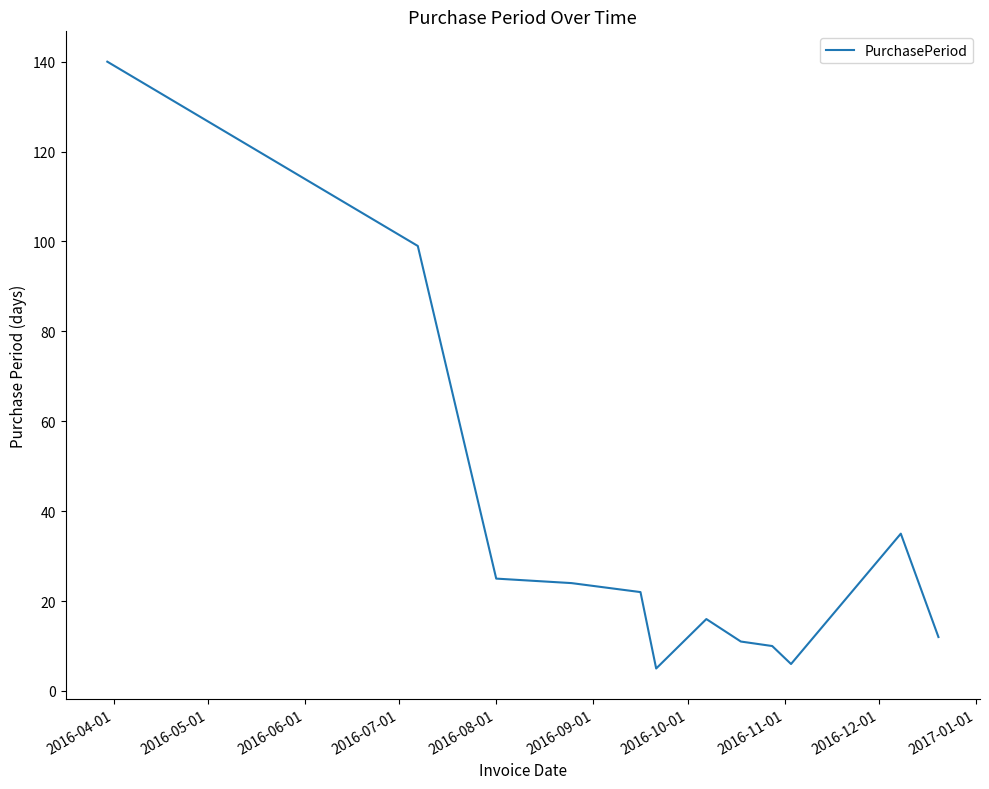

Does the chart have visible grid lines?

No